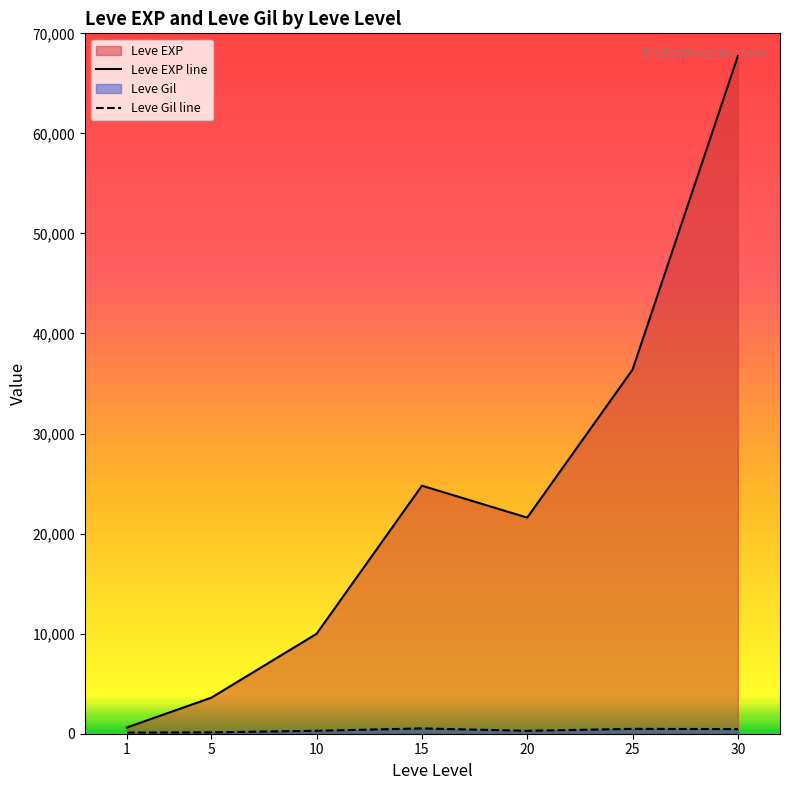

Reading left to right, extract all data points from this chart.

Leve EXP line: 630	3600	9990	24790	21600	36390	67730
Leve Gil line: 113	139	293	529	290	485	463